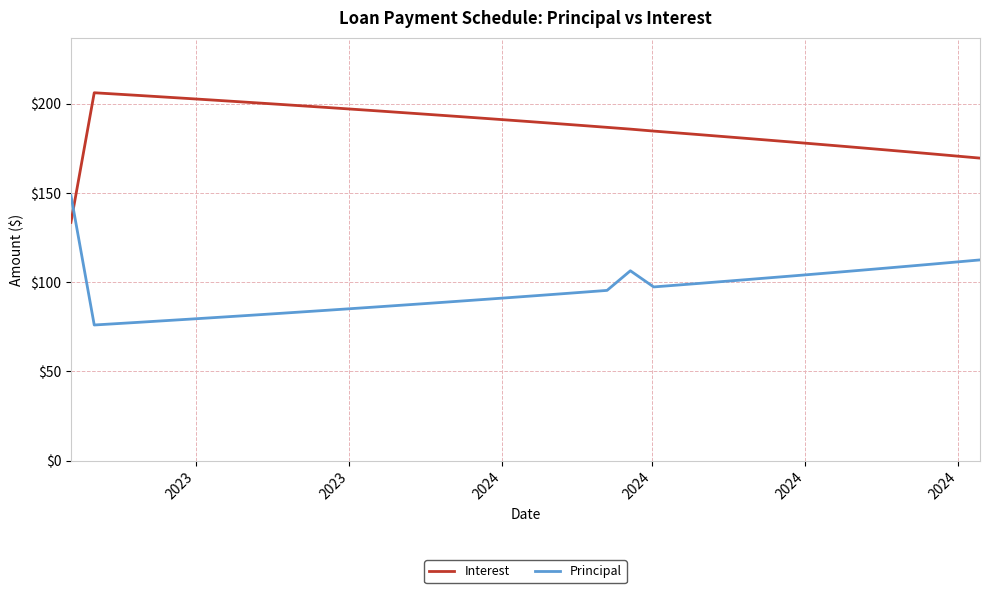

Which series has the largest total across all categories?

Interest